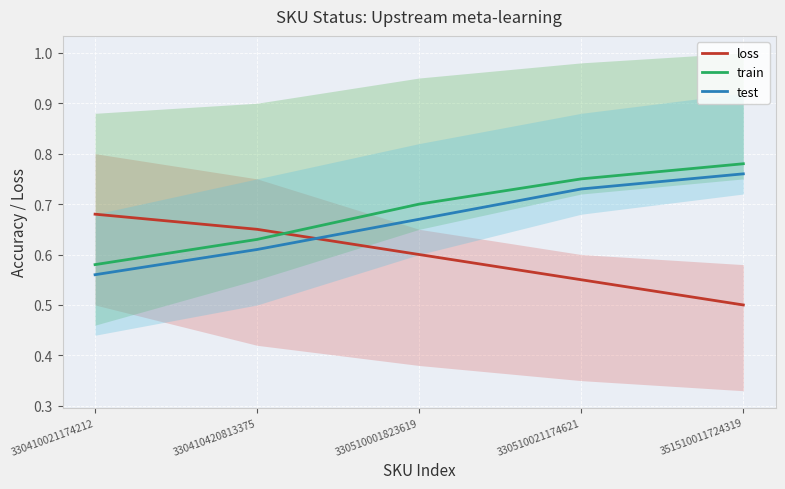

List the series in order of their peak value, lowest first.

loss, test, train